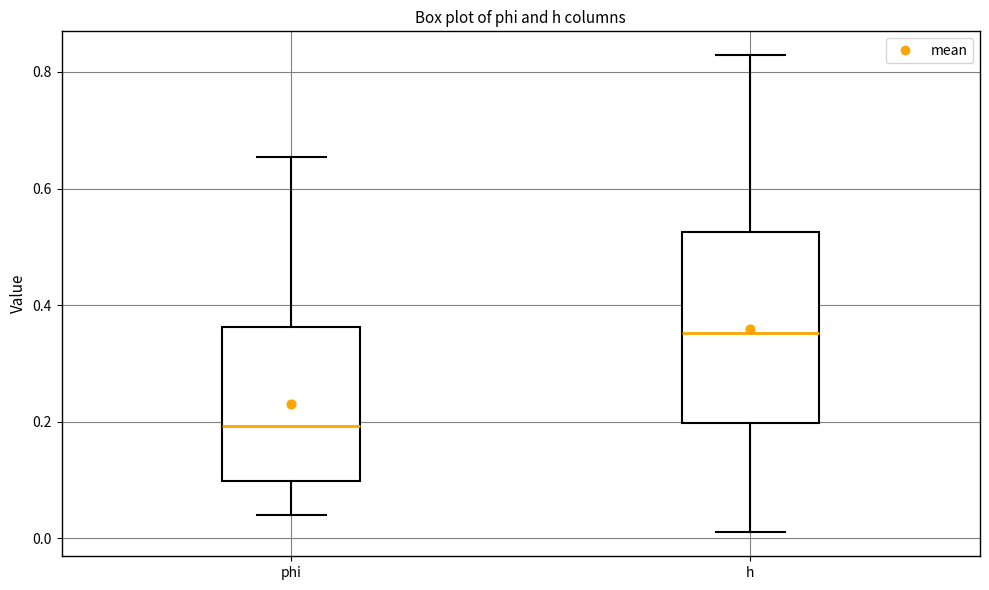

Reading left to right, read every box against the y-axis: the position of its median line, the range the box covers, and the ends of its whiskers. The values are not printed on the chart, so give them approximately, as read against the axis.

phi: median 0.20, box 0.10 to 0.36, whiskers 0.04 to 0.66
h: median 0.36, box 0.20 to 0.52, whiskers 0.02 to 0.82